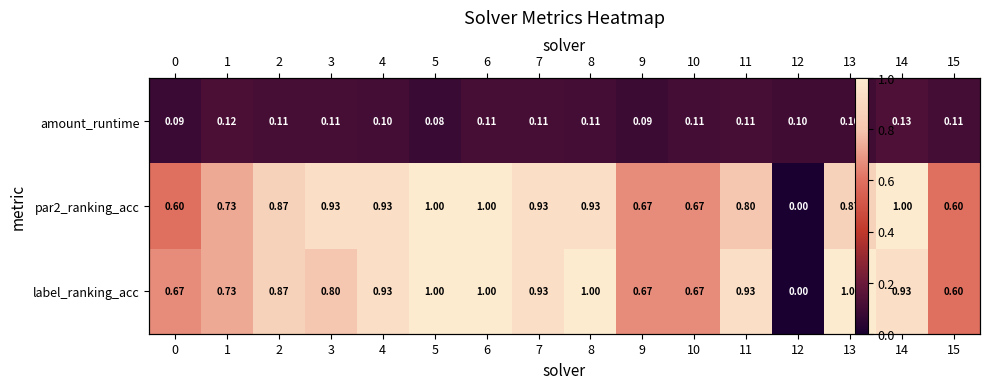

Which series has the largest range (max minus min)?

par2_ranking_acc